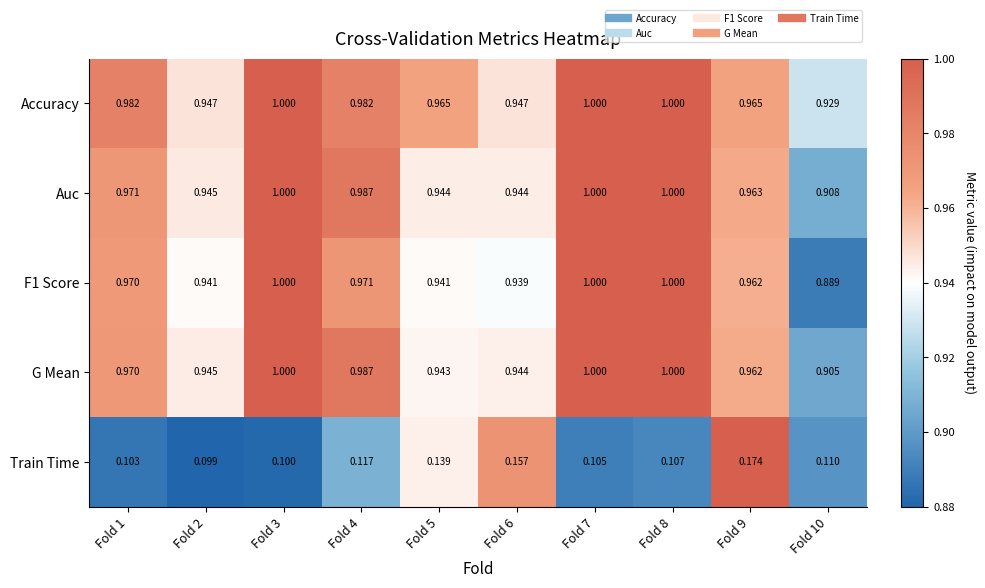

What is the total value across all series at Fold 6?

3.9